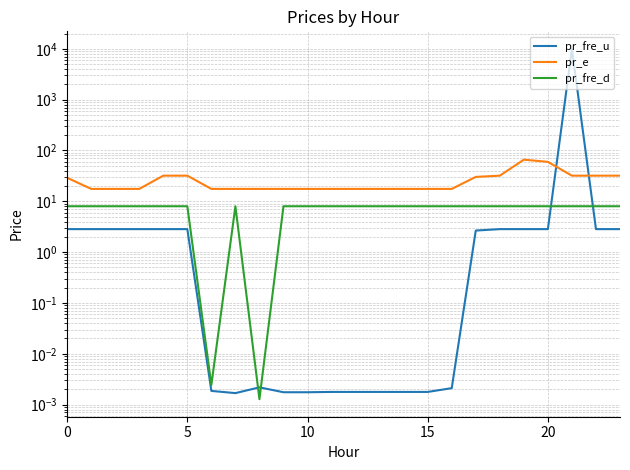

What is the greatest value displayed?

9999.0